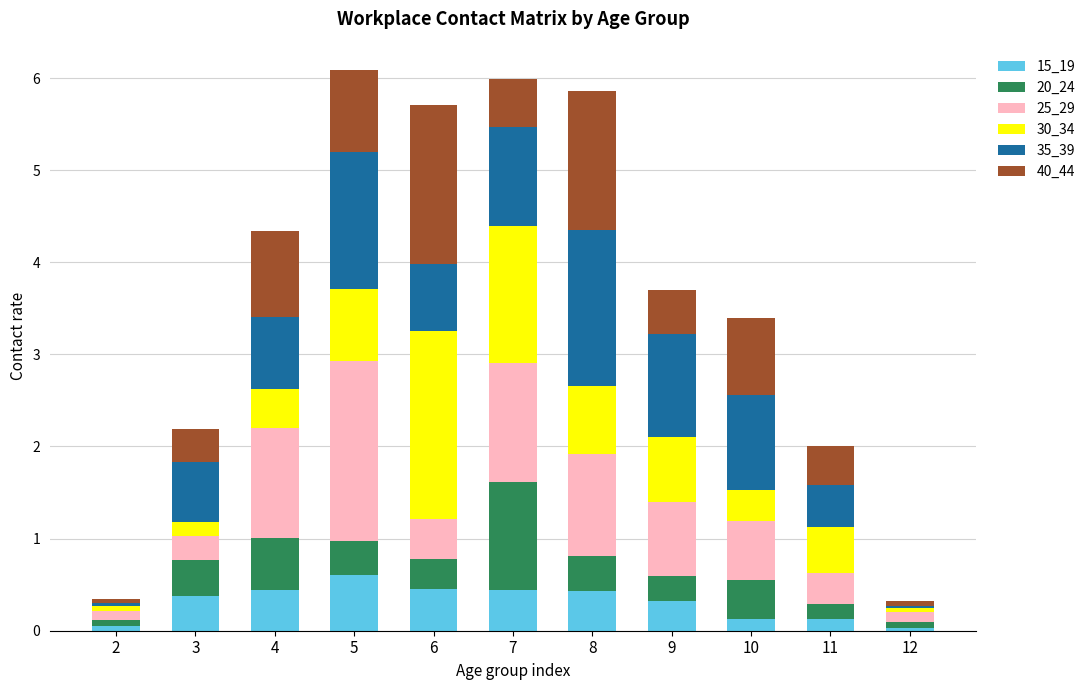

What is the sum of all 15_19 values?

3.4